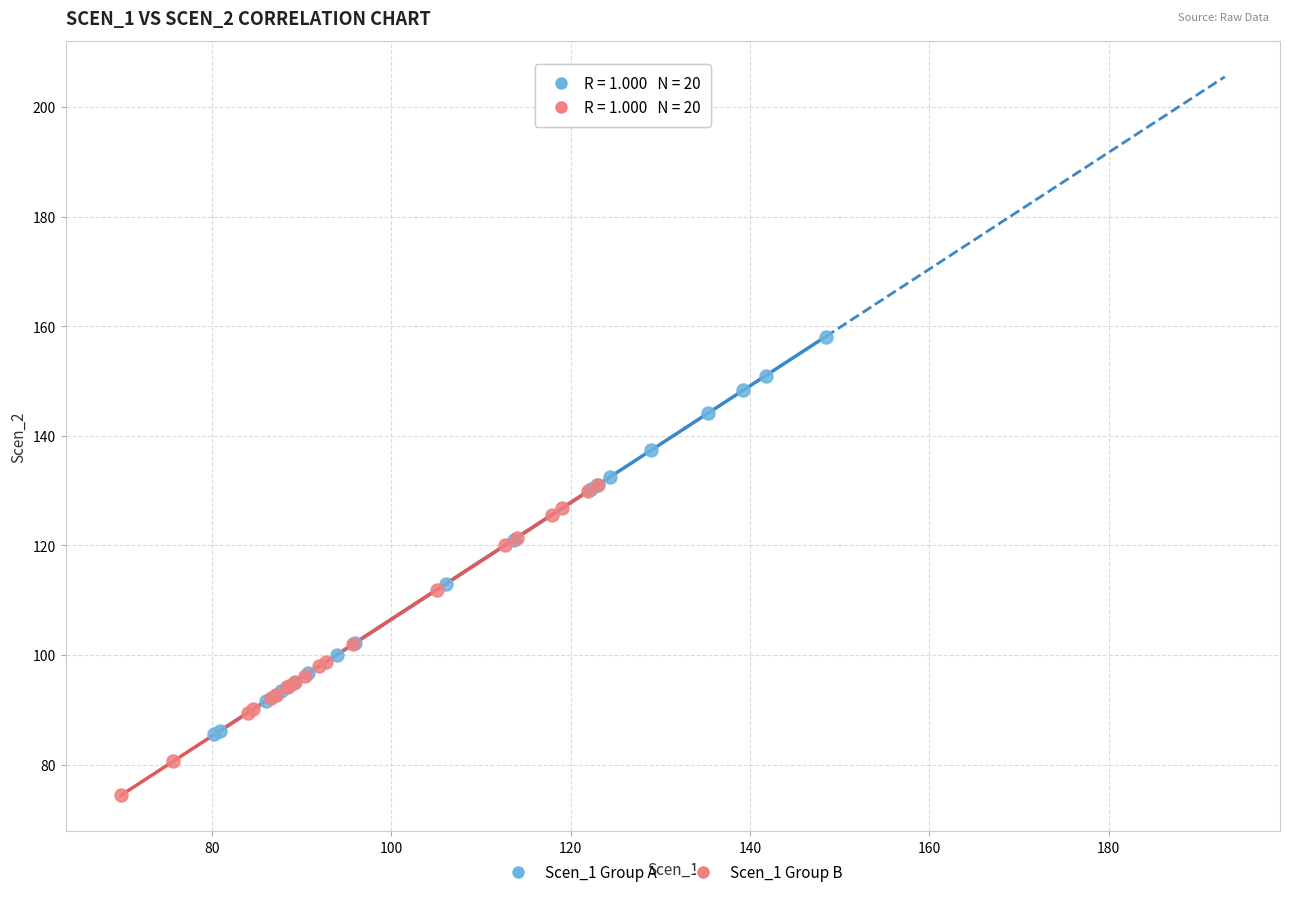

Which series reaches the minimum Y coordinate?

Scen_1 Group B